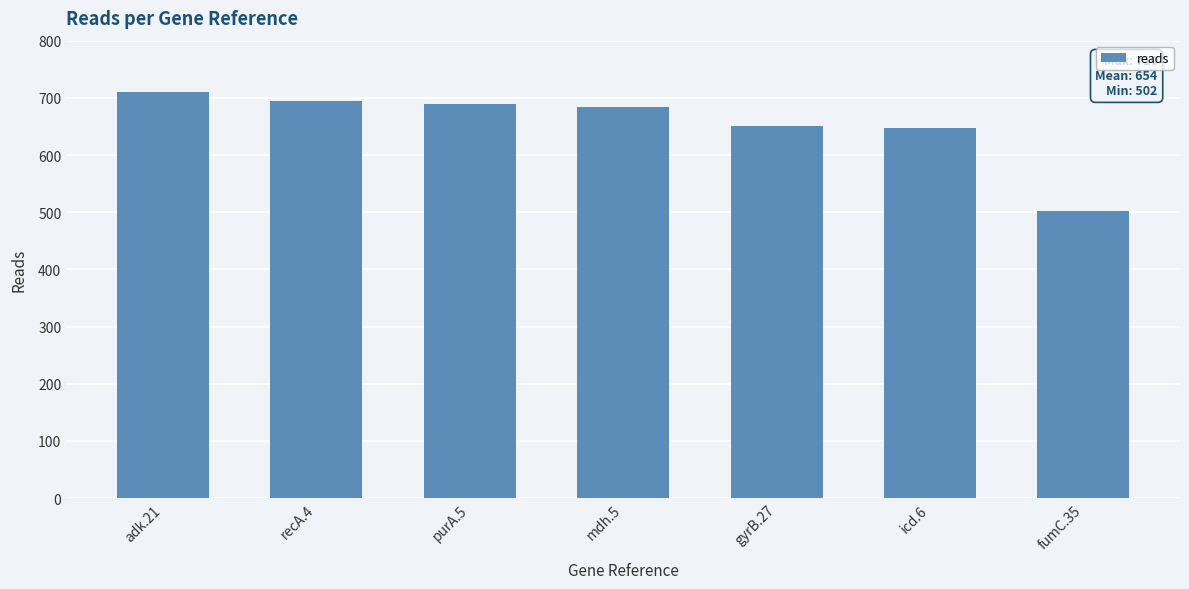

What is the greatest value displayed?

710